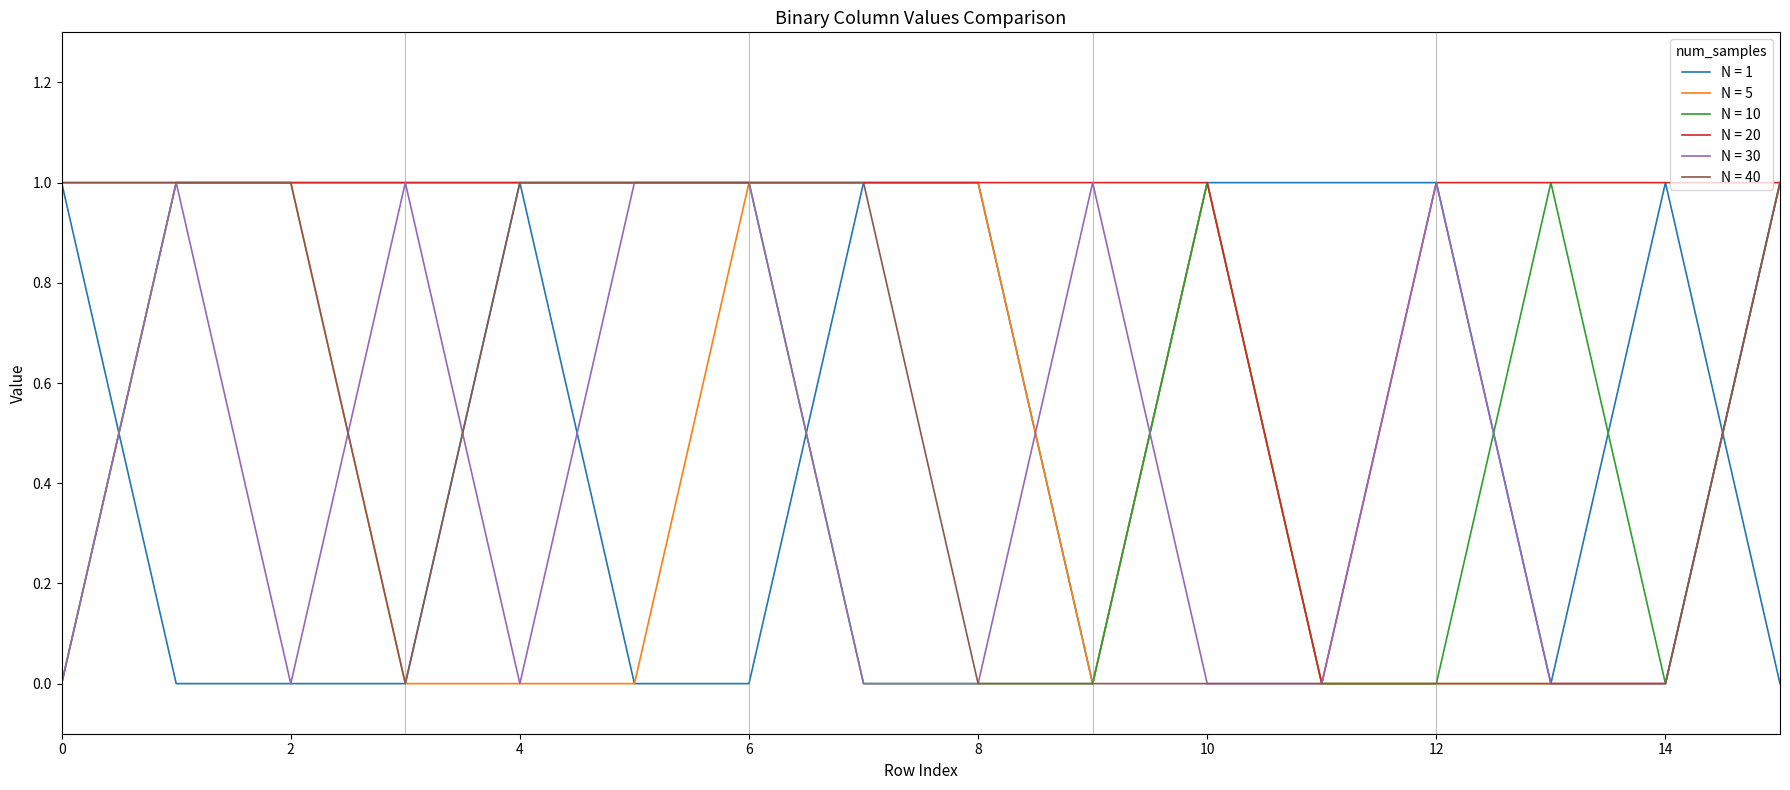

Which series has the largest total across all categories?

N = 20